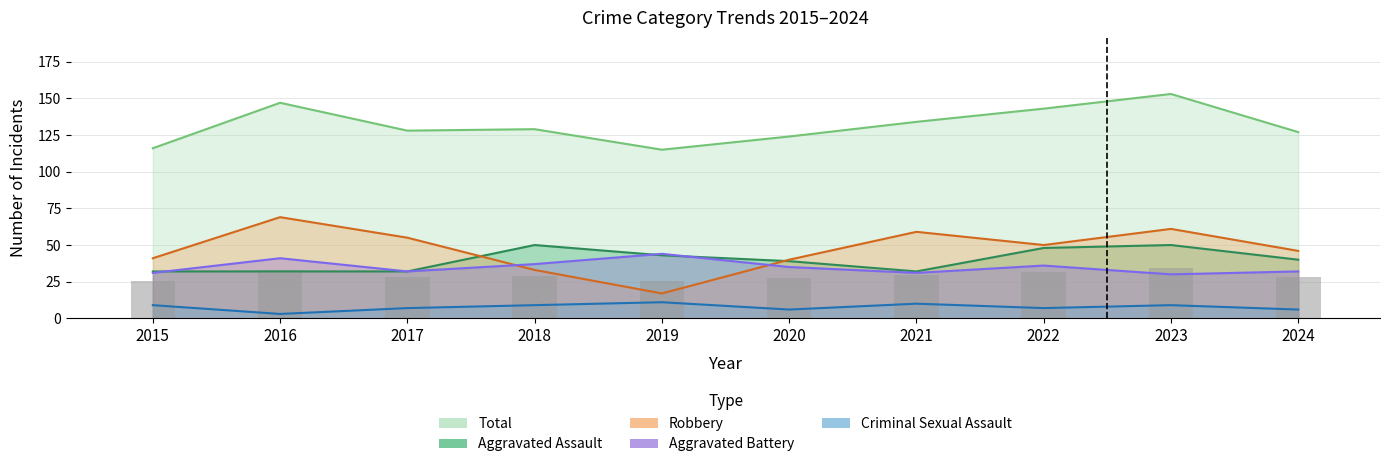

At which label does Robbery first exceed 50?

2016